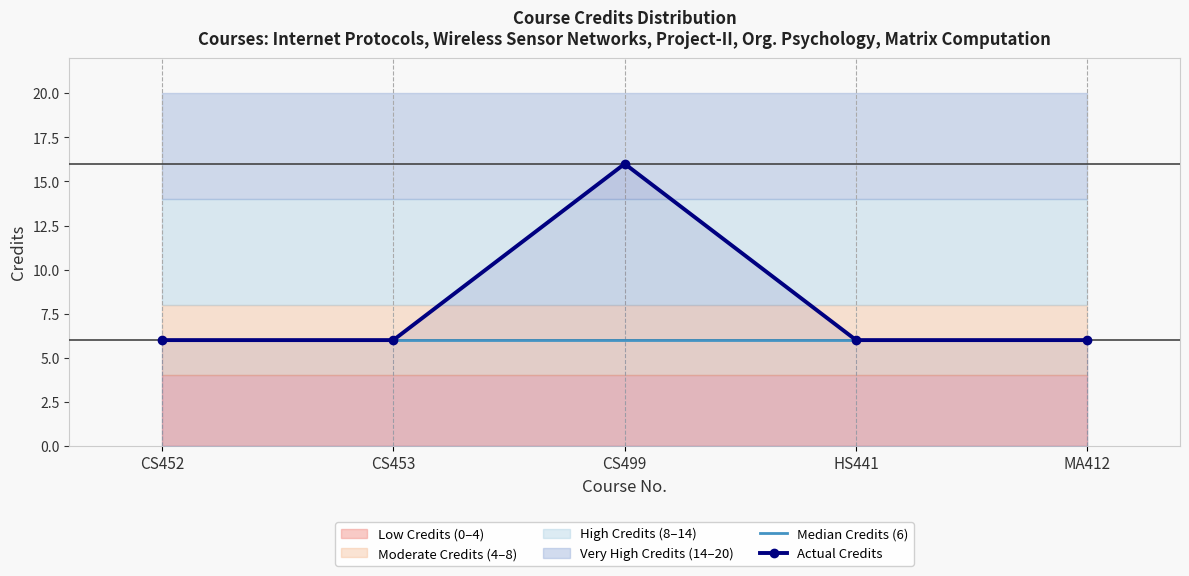

The Median Credits (6) series shows 3 at MA412. True or false?

False